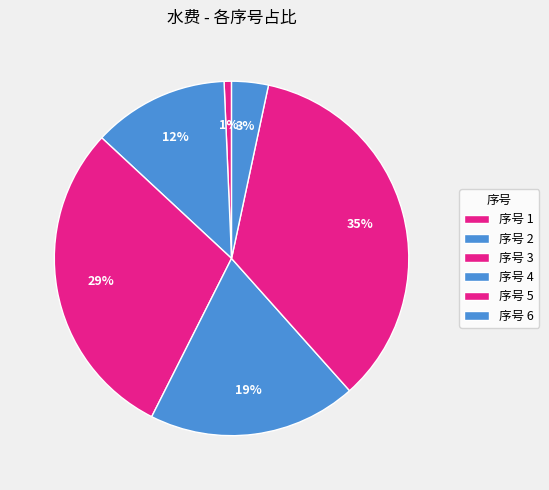

Does any single category account for the majority?

No